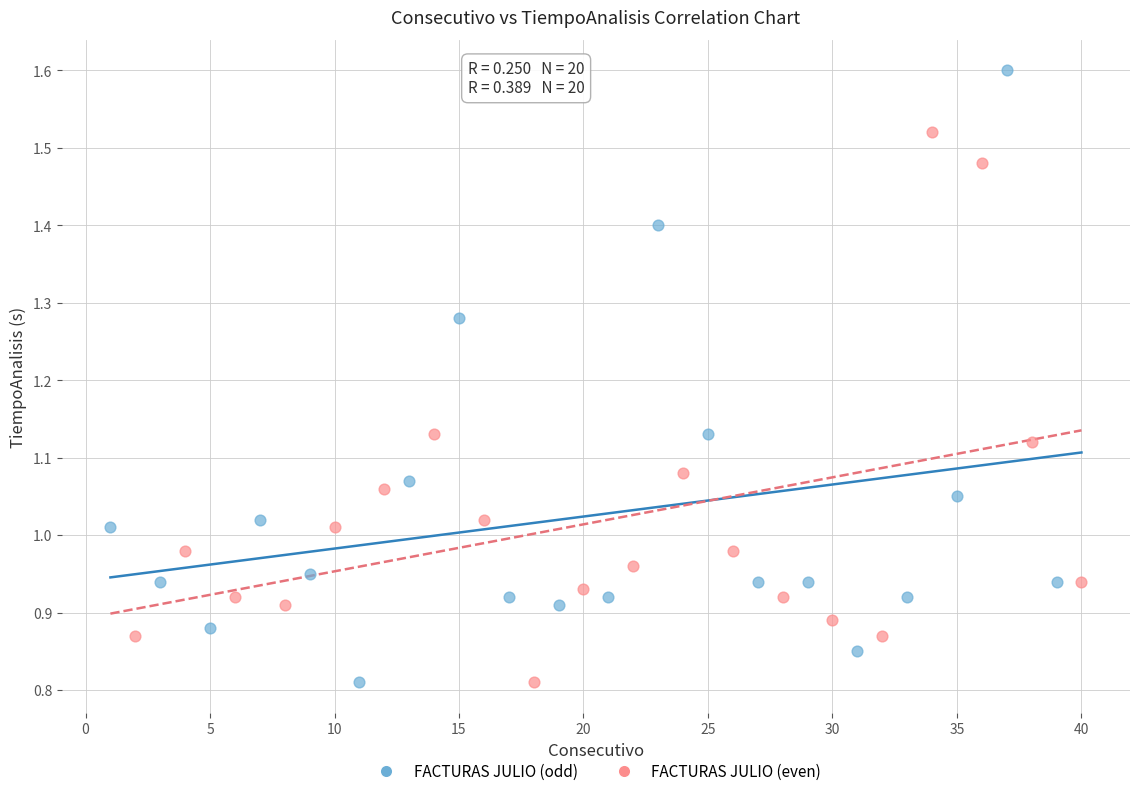

Which series contains the highest Y value?

FACTURAS JULIO (odd)